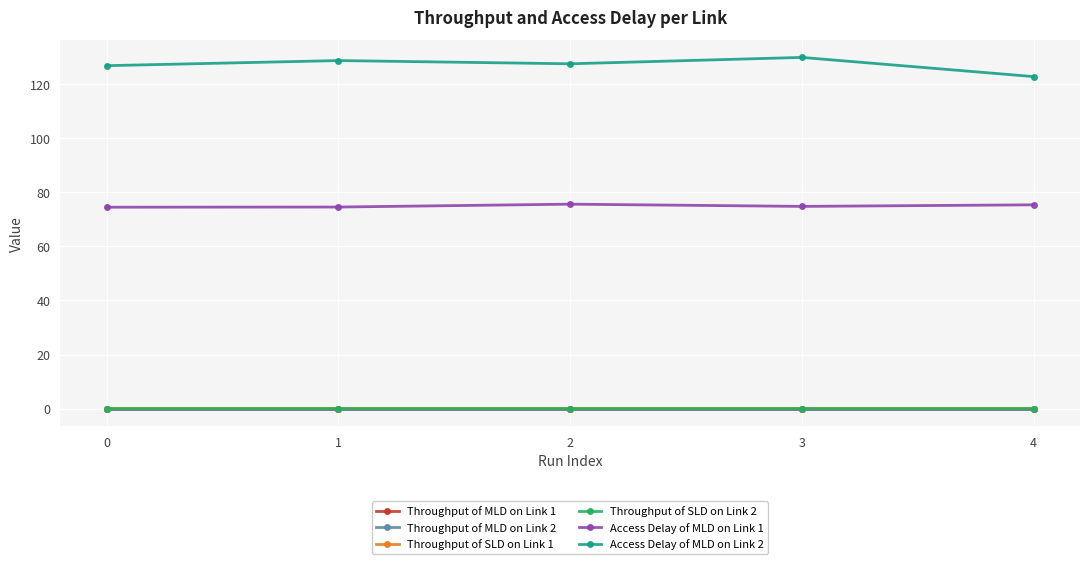

True or false: Throughput of SLD on Link 1 and Throughput of SLD on Link 2 cross at least once.

False